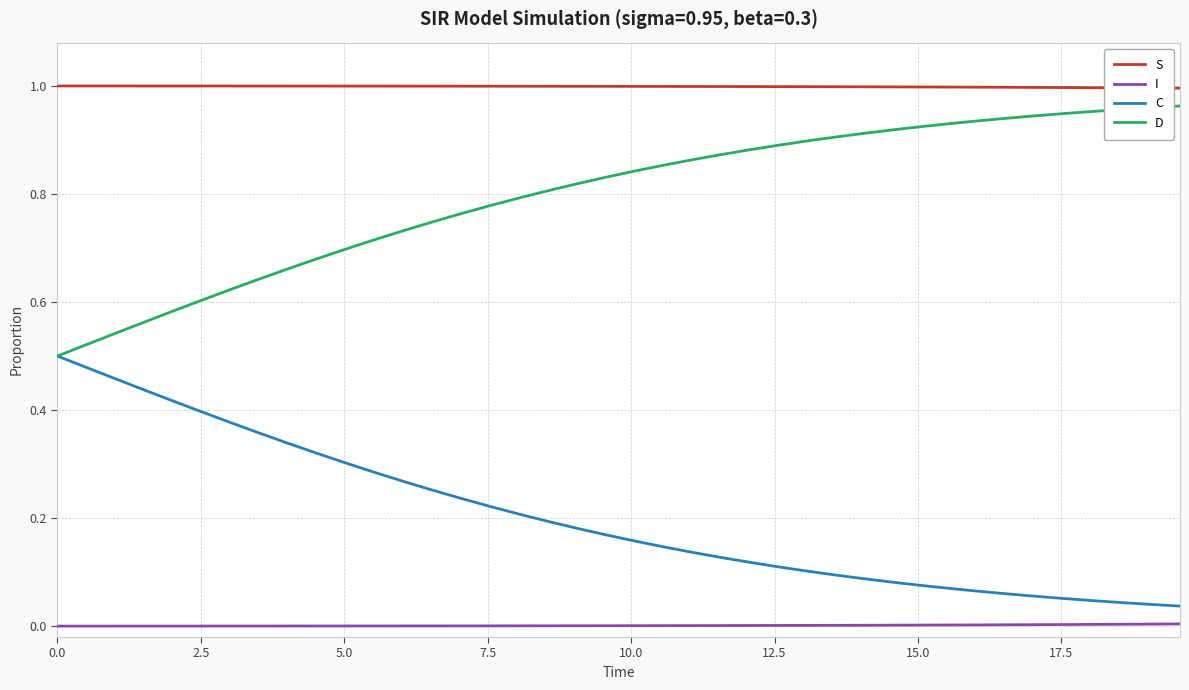

Rank the series by their maximum value, from lowest to highest.

I, C, D, S